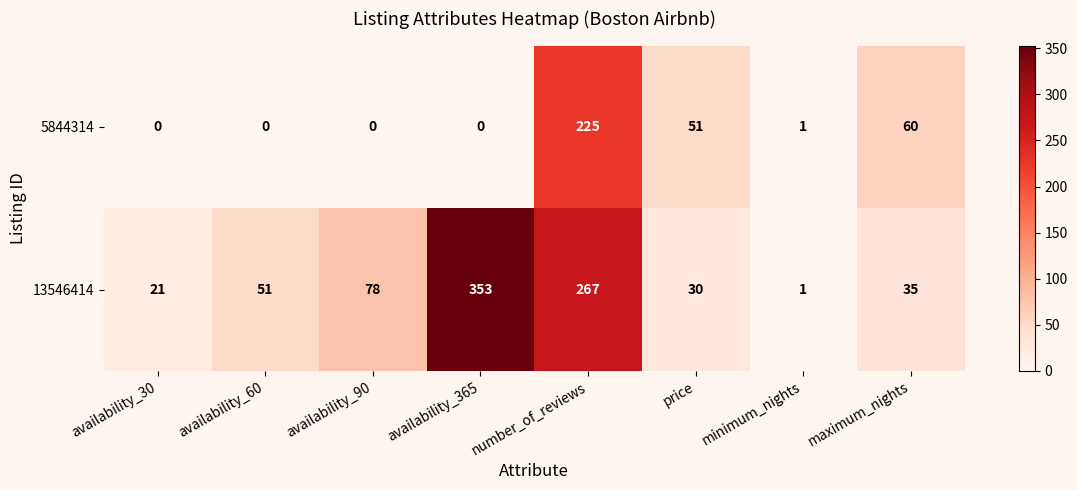

True or false: 5844314 has a value of 157 at availability_60.

False